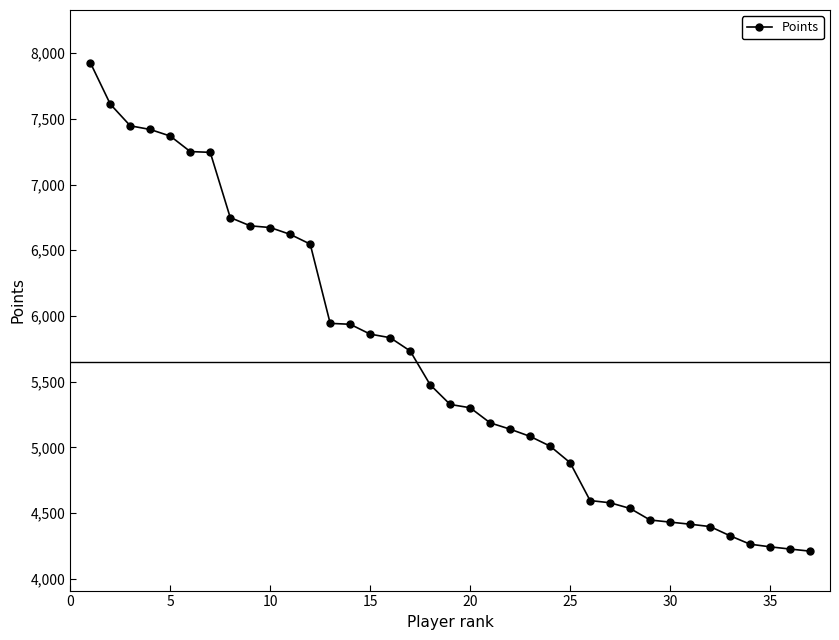

What is the sum of all values?

208948